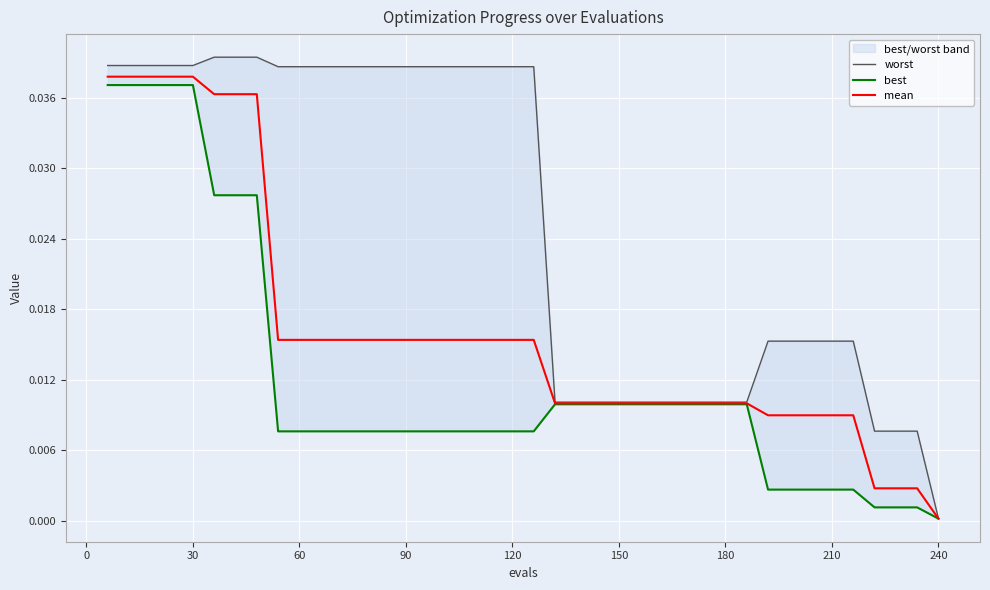

Count the number of categories in the chart.

40